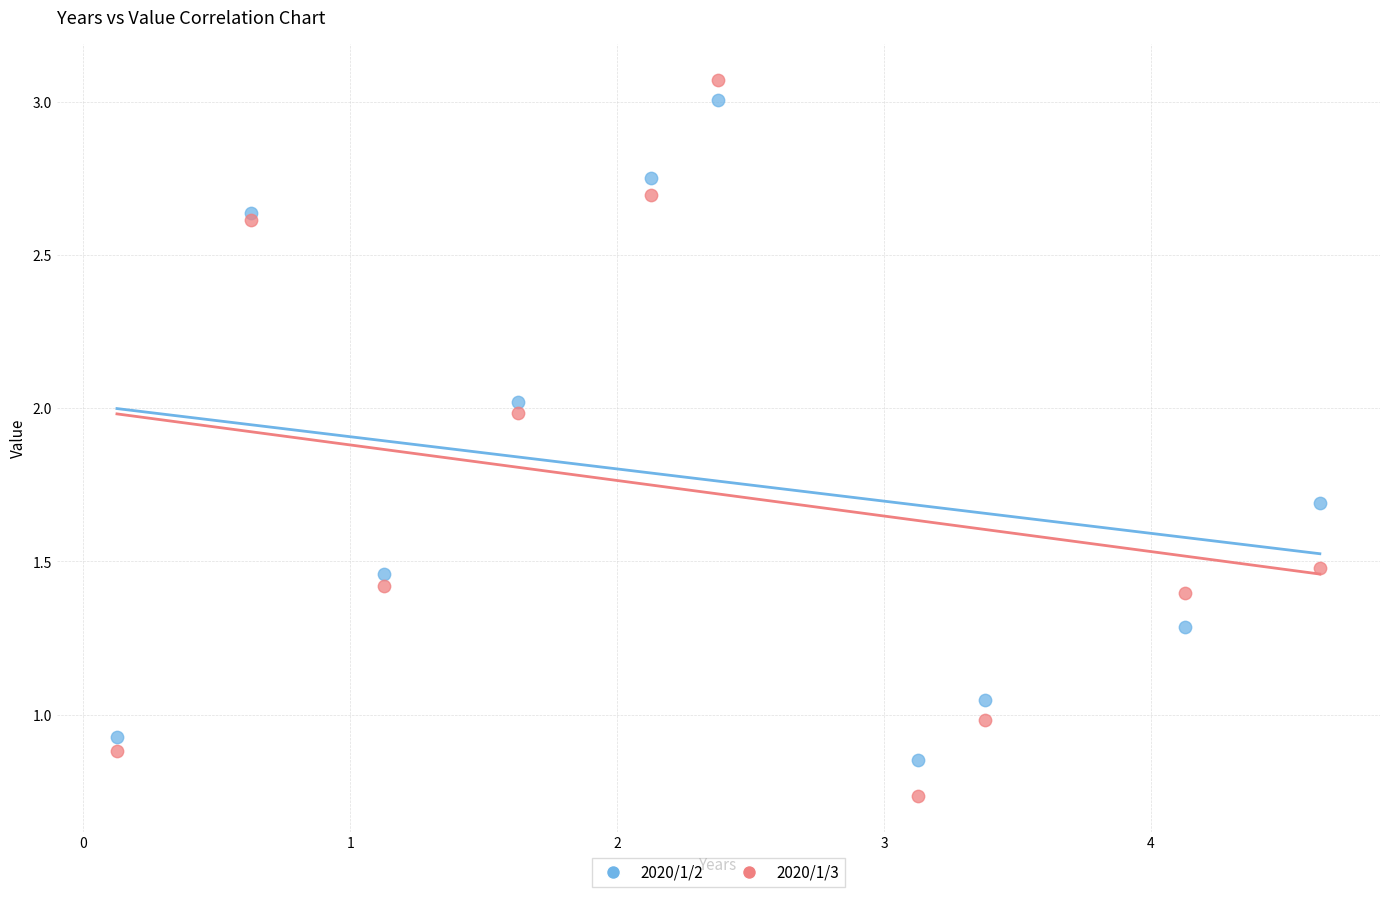

Which series reaches the minimum Y coordinate?

2020/1/3